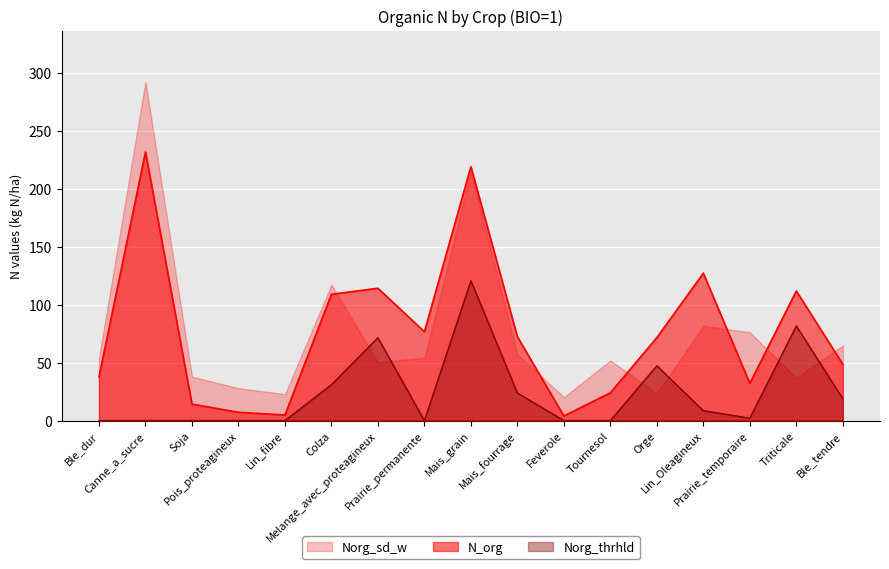

True or false: Norg_thrhld and N_org cross at least once.

False